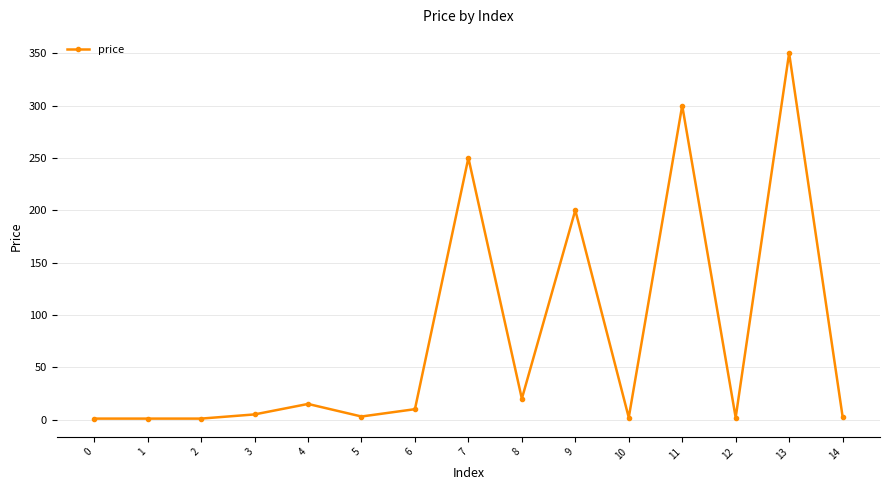

What is the greatest value displayed?

350